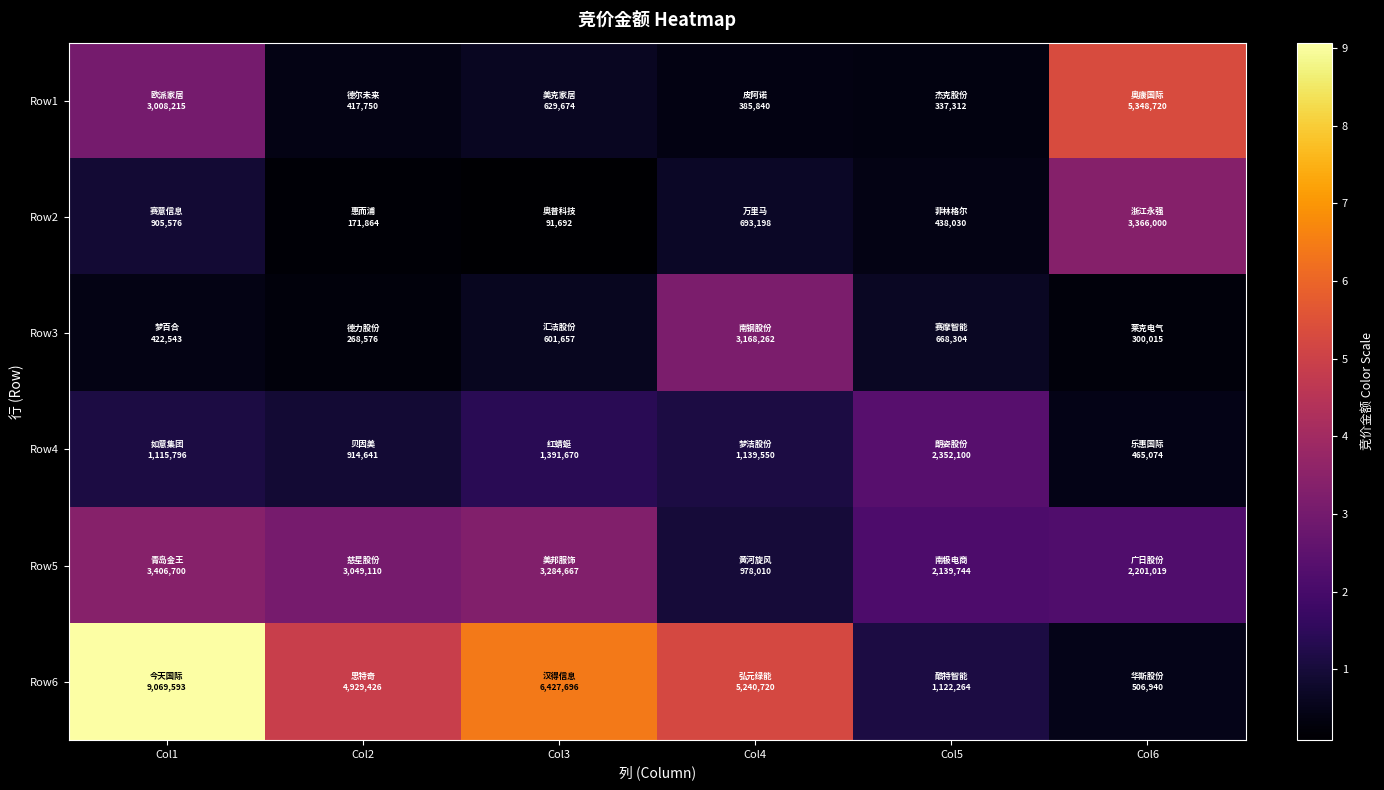

Reading right to left, list all the values displayed in this chart.

Row1: Col6=5348720	Col5=337312	Col4=385840	Col3=629674	Col2=417750	Col1=3008215
Row2: Col6=3366000	Col5=438030	Col4=693198	Col3=91692	Col2=171864	Col1=905576
Row3: Col6=300015	Col5=668304	Col4=3168262	Col3=601657	Col2=268576	Col1=422543
Row4: Col6=465074	Col5=2352100	Col4=1139550	Col3=1391670	Col2=914641	Col1=1115796
Row5: Col6=2201019	Col5=2139744	Col4=978010	Col3=3284667	Col2=3049110	Col1=3406700
Row6: Col6=506940	Col5=1122264	Col4=5240720	Col3=6427696	Col2=4929426	Col1=9069593